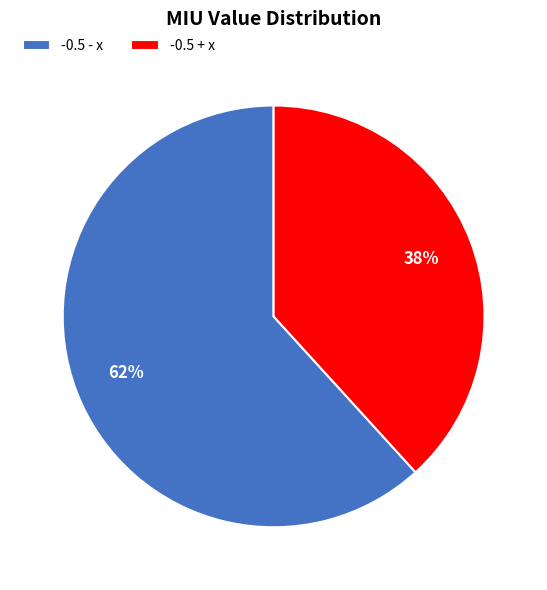

Between -0.5 - x and -0.5 + x, which is larger?

-0.5 - x